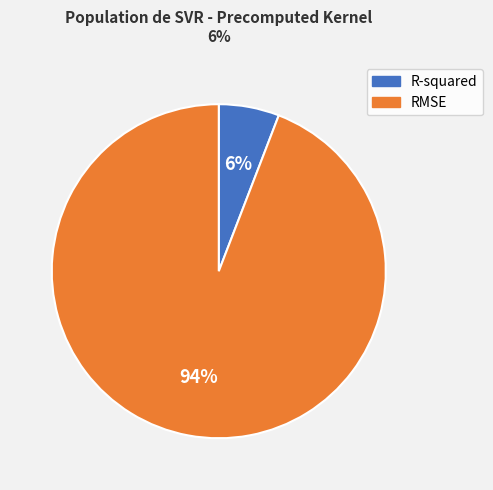

True or false: RMSE accounts for 99% of the total.

False